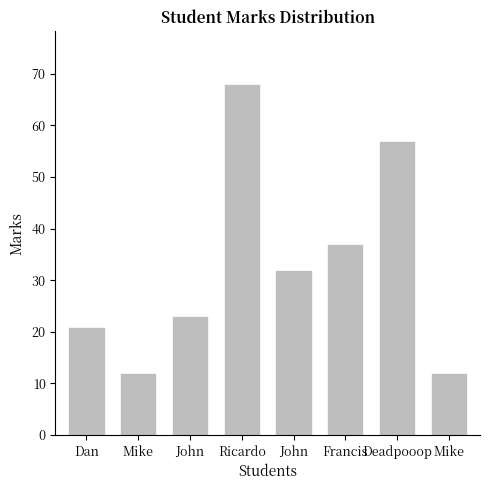

At which category does the chart reach its peak across all series?

Ricardo